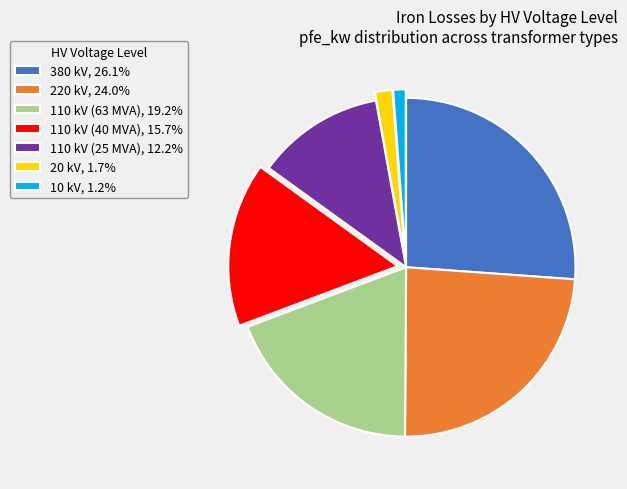

What is the ratio of the value at 110 kV (40 MVA), 15.7% to the value at 10 kV, 1.2%?

13.2